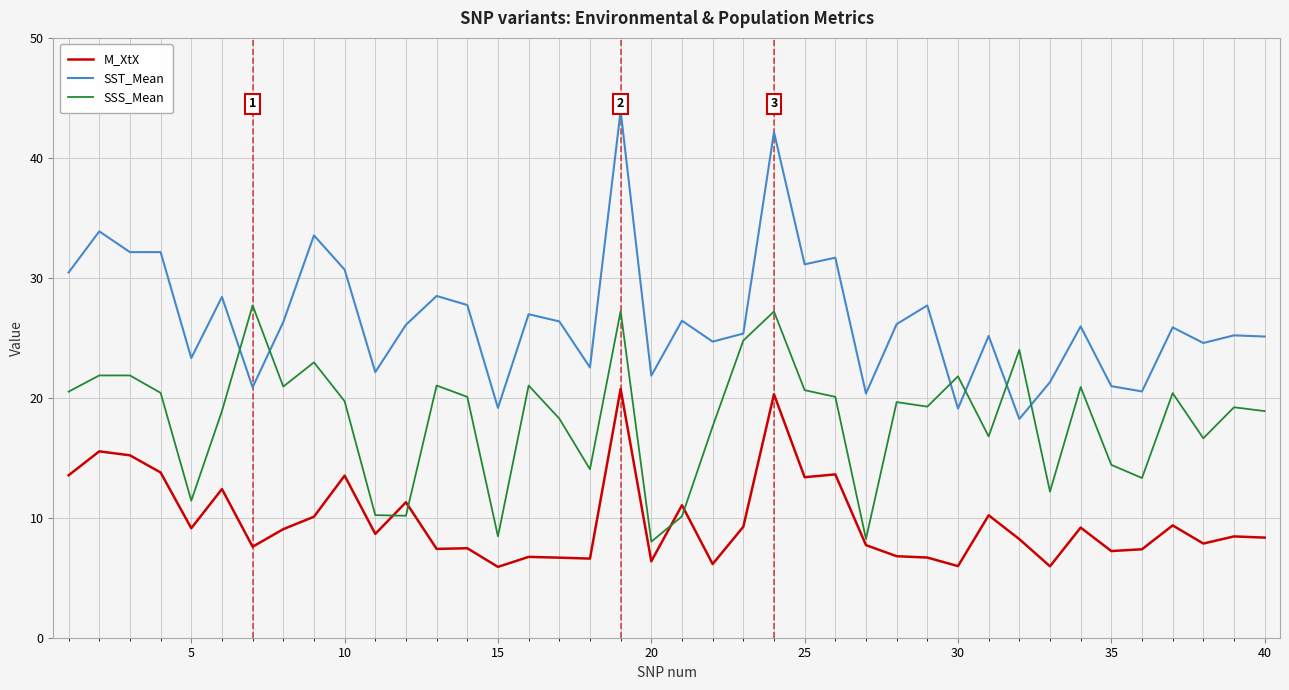

Which series has the largest range (max minus min)?

SST_Mean